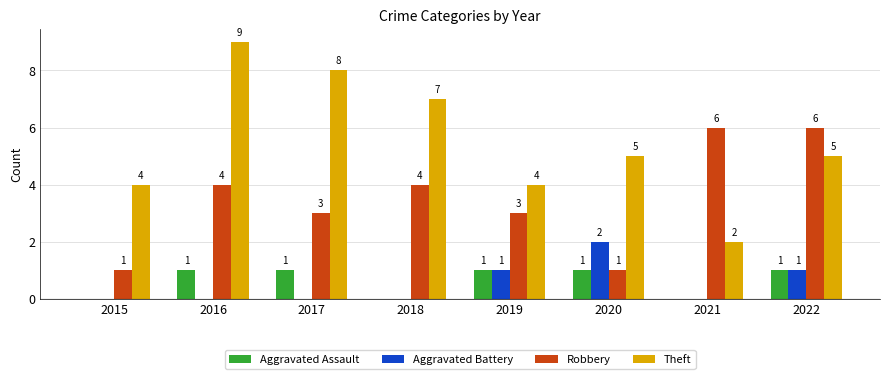

How many Theft values are between 4 and 8?

6